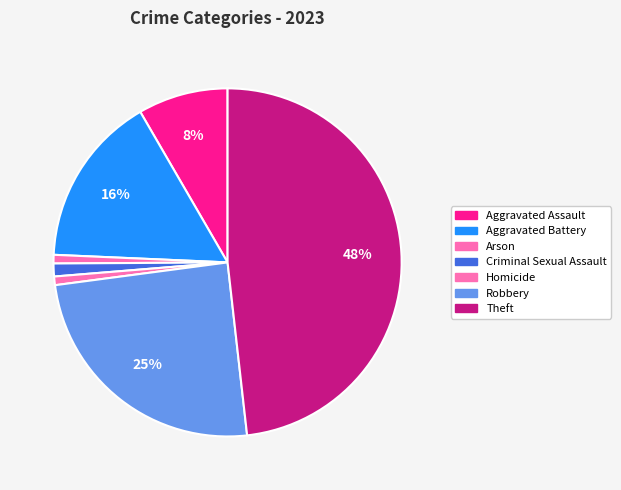

Is Arson the majority of the pie?

No